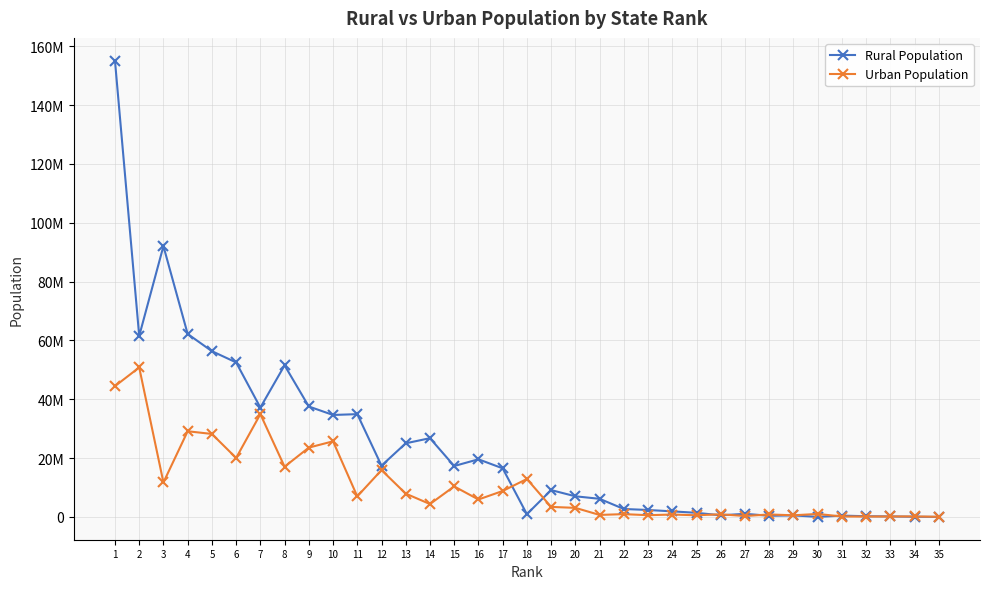

Reading right to left, transcribe all the data shown in this chart.

Rural Population: 35=14121	34=60331	33=183024	32=244411	31=455962	30=29004	29=529037	28=394341	27=1069165	26=551414	25=1406861	24=1899624	23=2368971	22=2710051	21=6167805	20=7025583	19=9134820	18=944727	17=16531493	16=19603658	15=17316800	14=26780526	13=25036946	12=17445506	11=34951234	10=34670817	9=37552529	8=51540236	7=37189229	6=52537899	5=56361702	4=62213676	3=92075028	2=61545441	1=155111022
Urban Population: 35=50308	34=182580	33=159829	32=135533	31=151726	30=1025682	29=561997	28=850123	27=313446	26=906309	25=573741	24=822132	23=595036	22=960981	21=688704	20=3091169	19=3414106	18=12905780	17=8821588	16=5936538	15=10387436	14=4388756	13=7929292	12=15932171	11=6996124	10=25712811	9=23578175	8=17080776	7=34949729	6=20059666	5=28219075	4=29134060	3=11729609	2=50827531	1=44470455